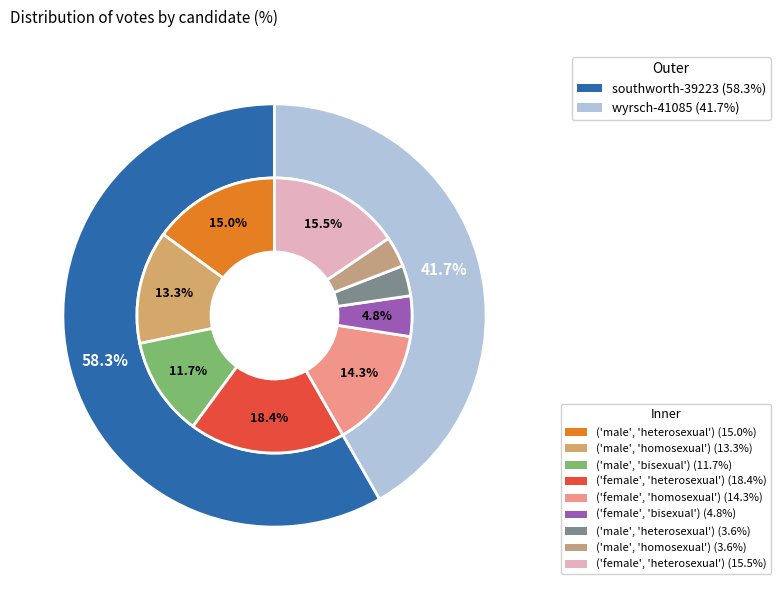

The southworth-39223 slice represents 58% of the pie. True or false?

True